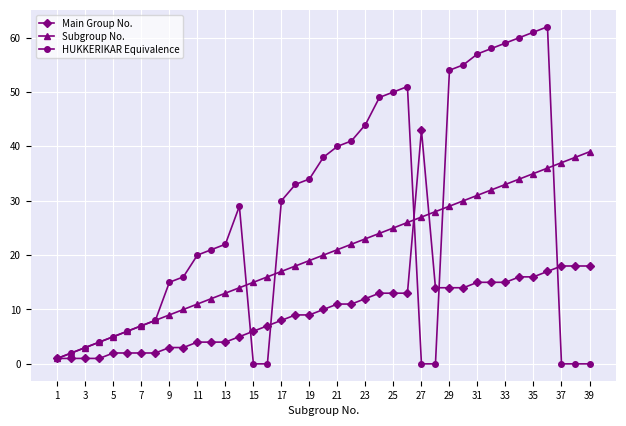

What is the maximum value for HUKKERIKAR Equivalence?

62